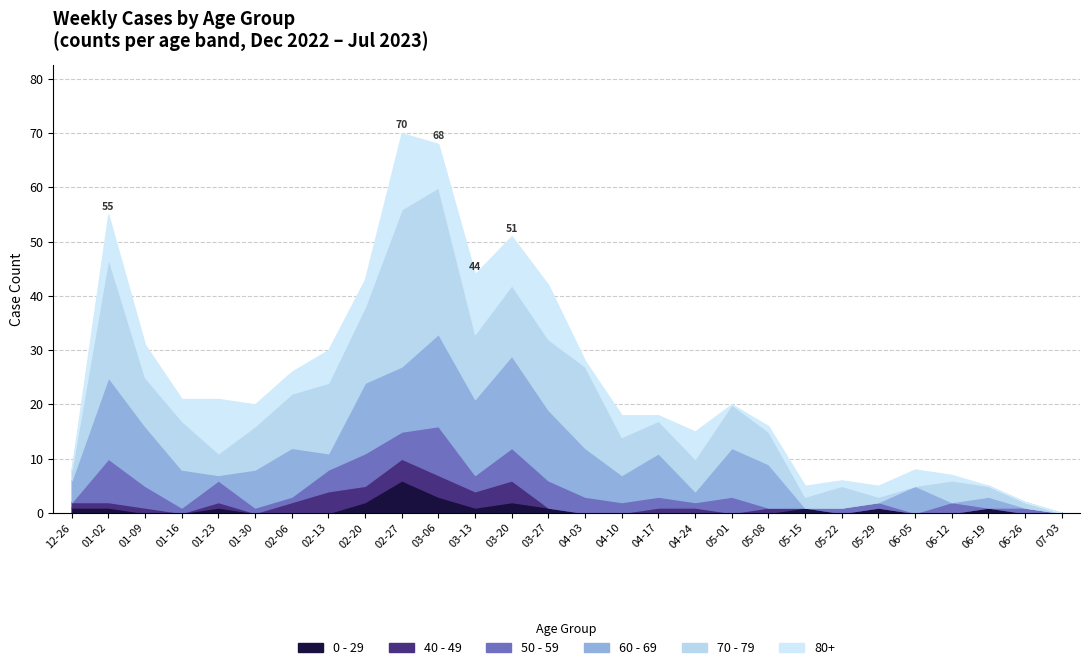

True or false: 70 - 79 has more than 2 interior local peaks.

True